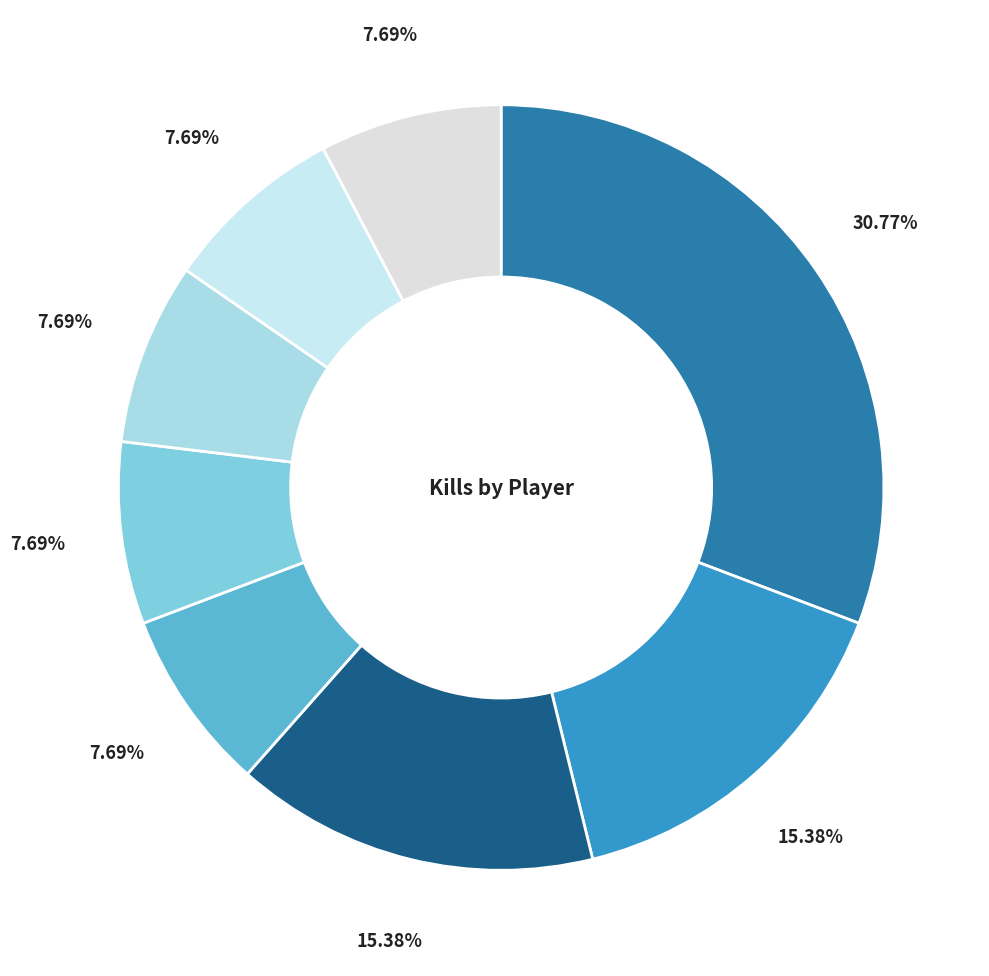

How many segments does this pie chart have?

8